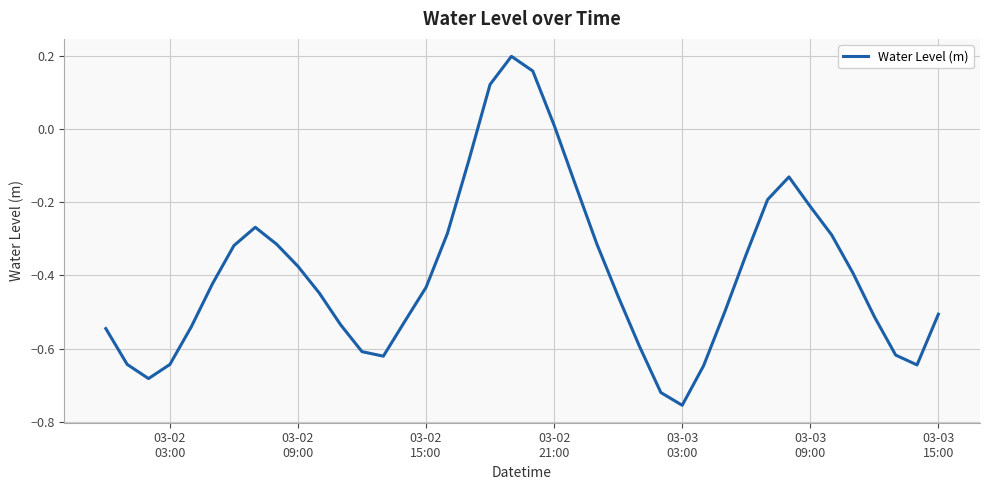

How many lines are shown in the chart?

1